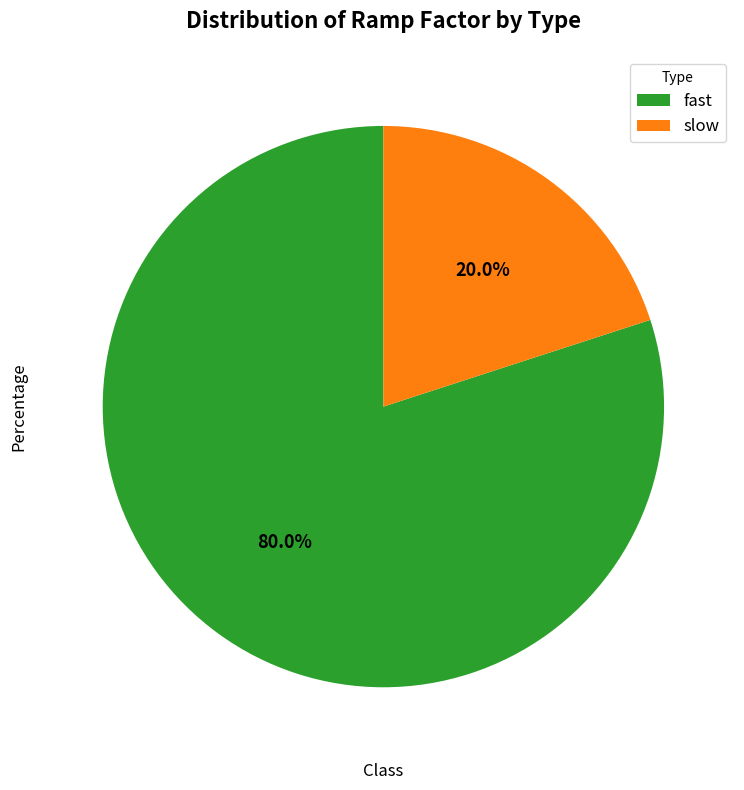

To the nearest percent, what percentage of the pie is slow?

20%